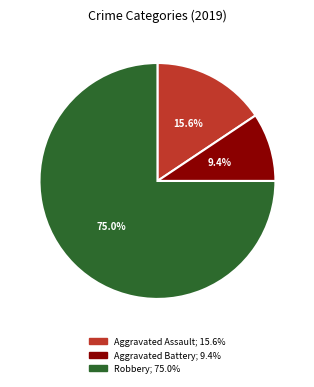

How much of the chart is everything except Aggravated Assault?

84.4%